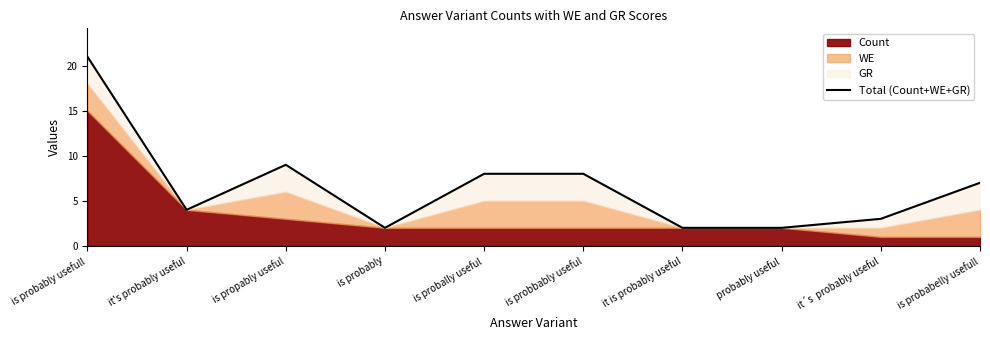

Reading left to right, transcribe all the data shown in this chart.

21	4	9	2	8	8	2	2	3	7